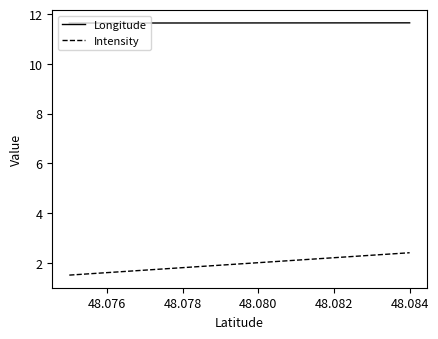

How many lines are shown in the chart?

2